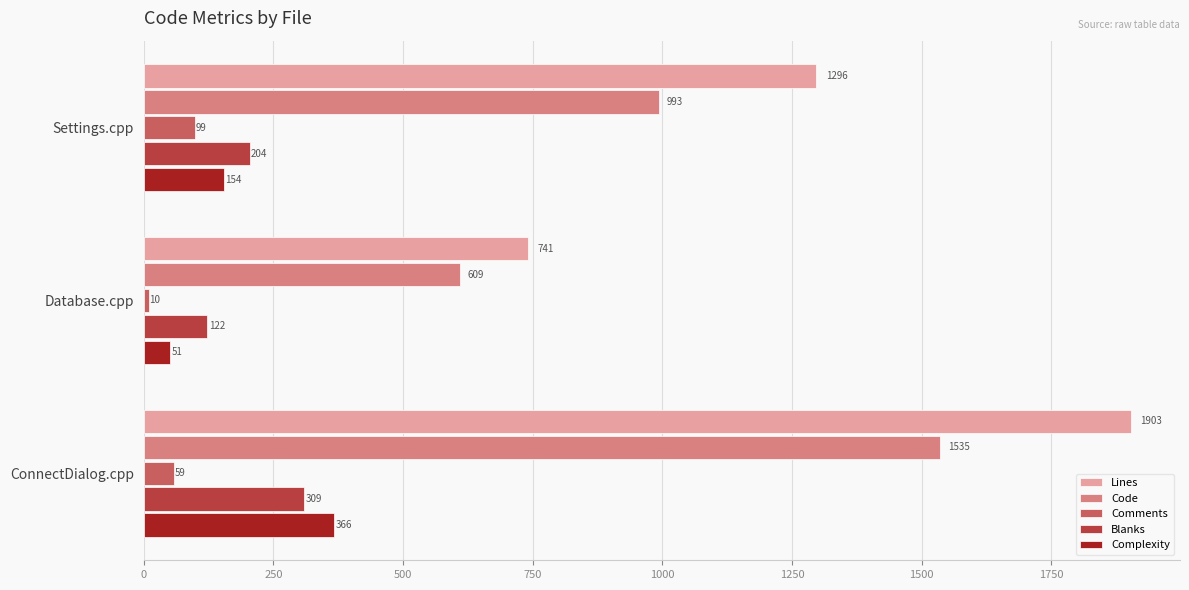

How many series are shown in this chart?

5